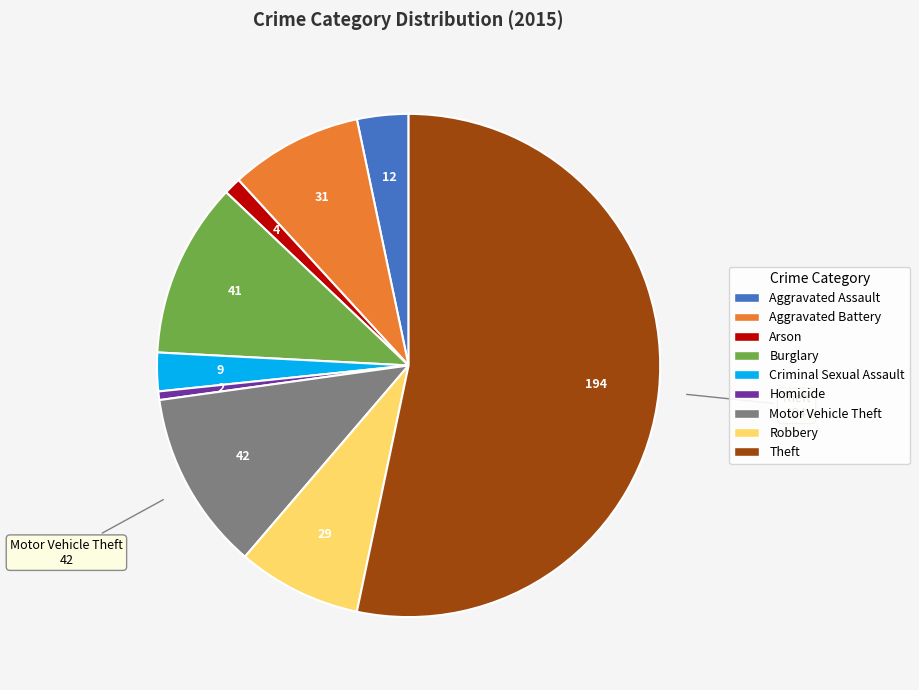

What is the ratio of the value at Motor Vehicle Theft to the value at Burglary?

1.0